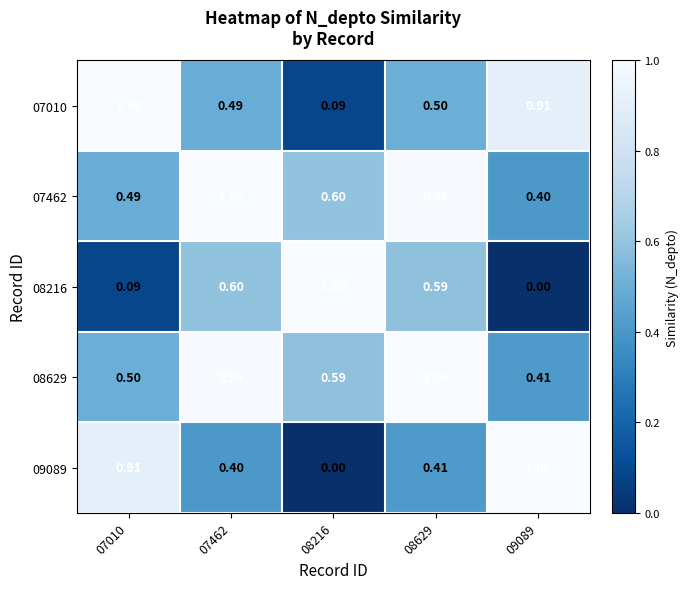

What is the total value across all series at 07010?

3.0